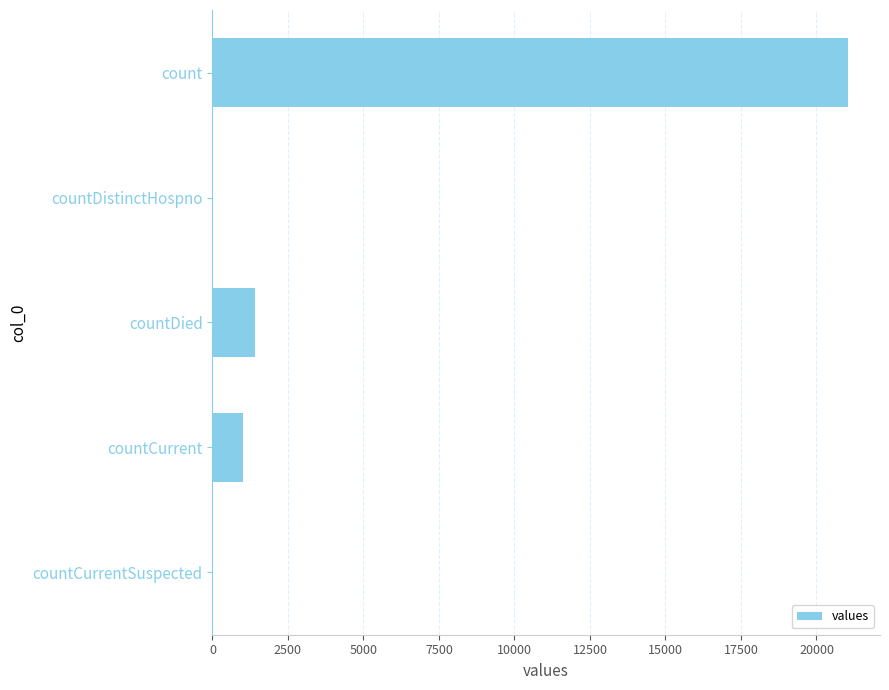

Which label corresponds to the largest value in the chart?

count